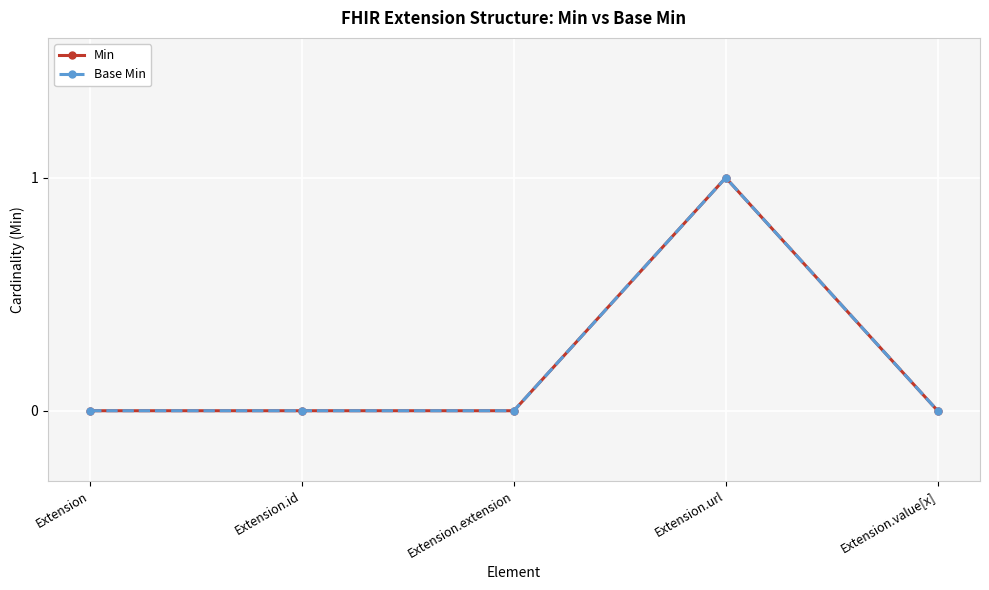

How many lines are shown in the chart?

2